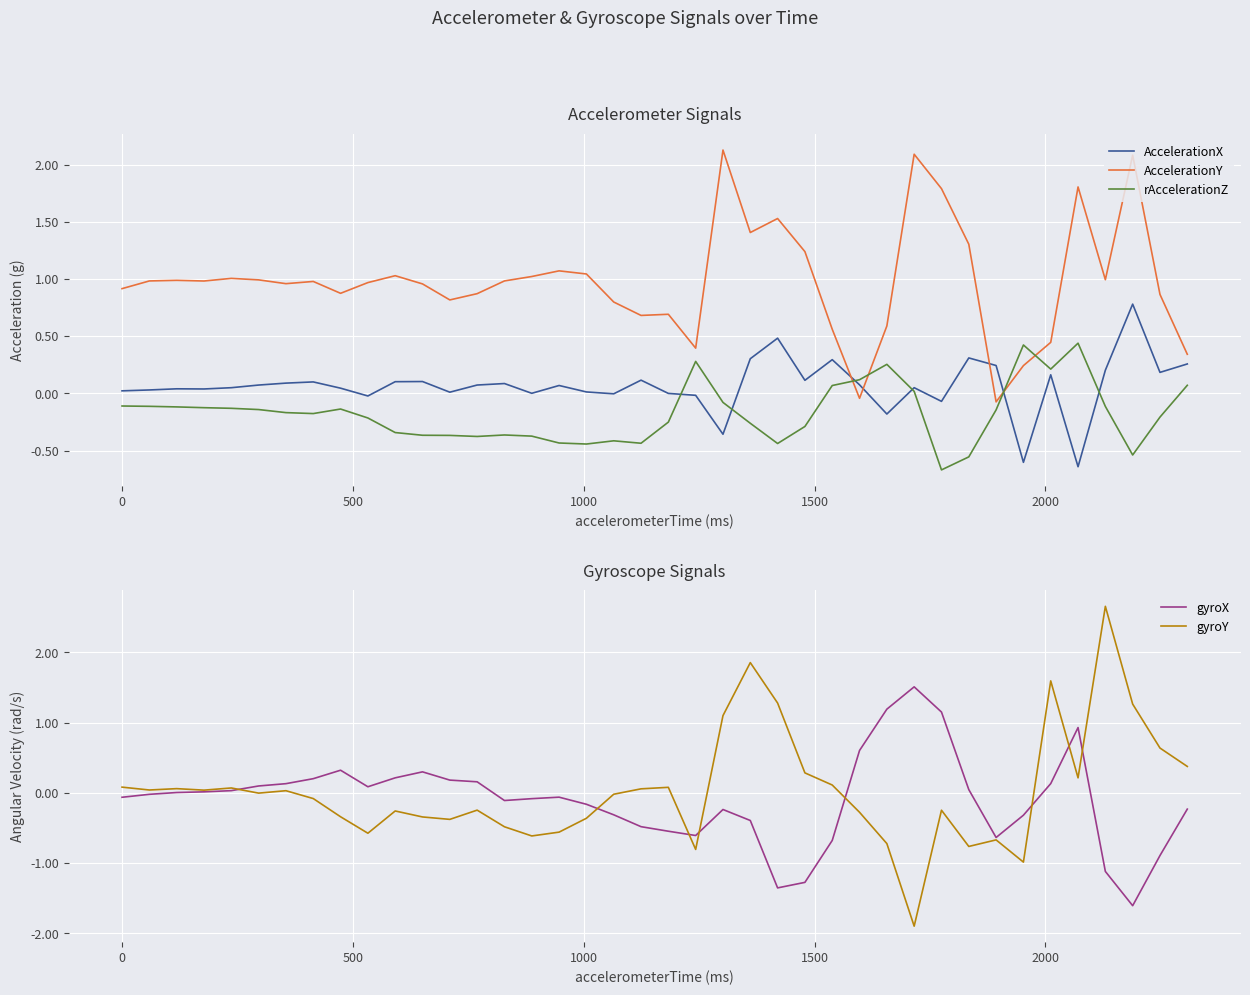

What is the highest value of the AccelerationY series?

2.1